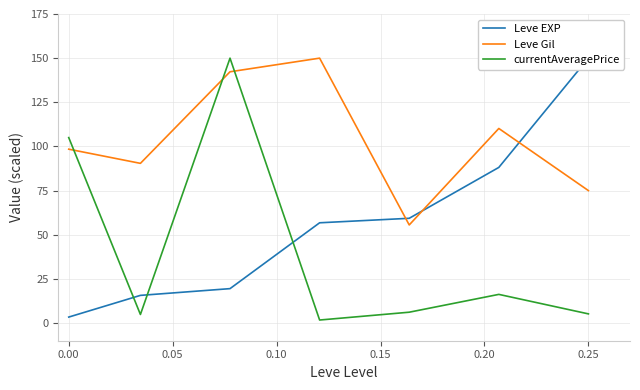

How many values in the Leve Gil series are below 98?

3